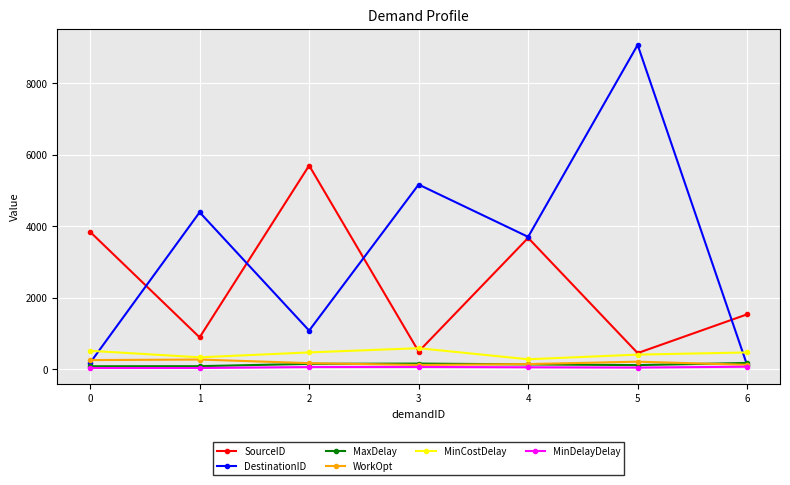

What is the sum of the MaxDelay values at 4 and 0?

217.5